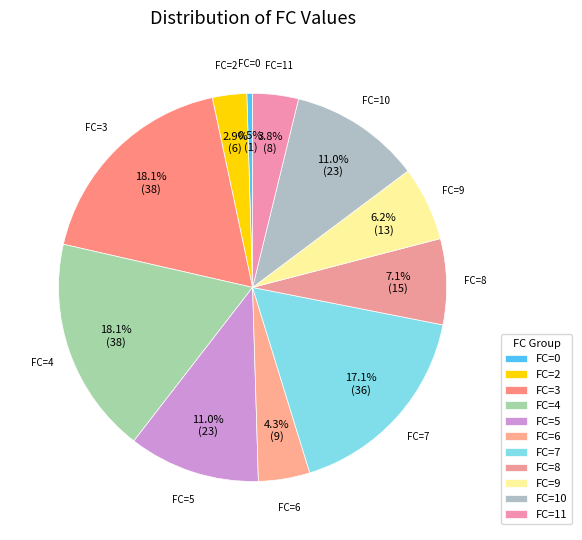

Count the number of slices in the pie.

11